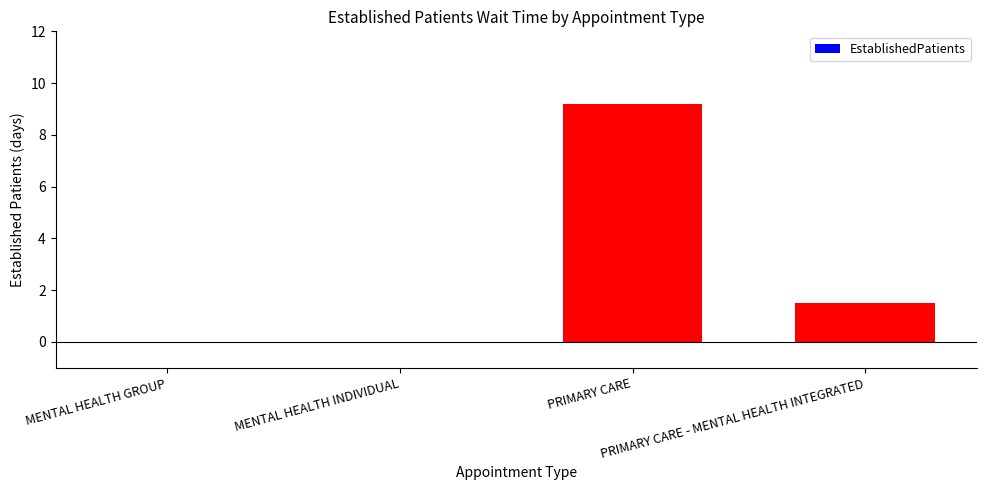

The chart shows a value of 1.5 at PRIMARY CARE - MENTAL HEALTH INTEGRATED. True or false?

True